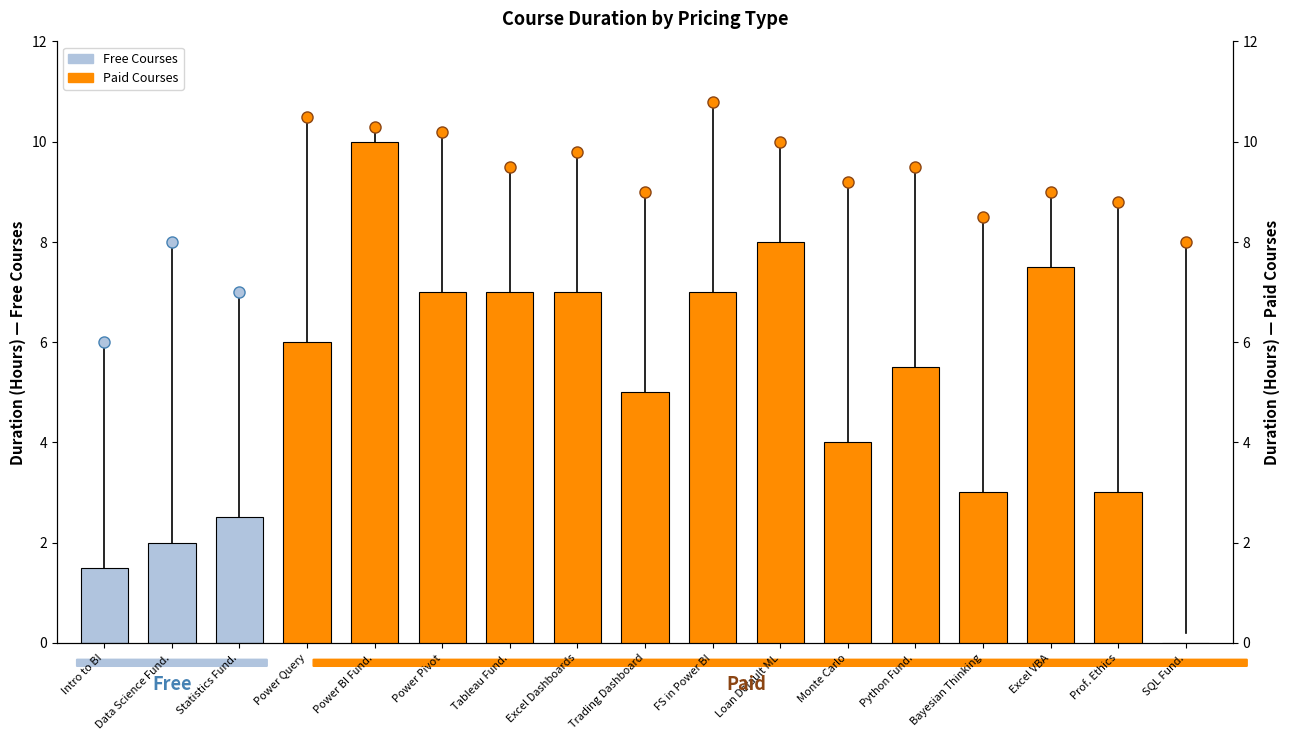

Is it true that the value at Statistics Fund. is 3.8?

False